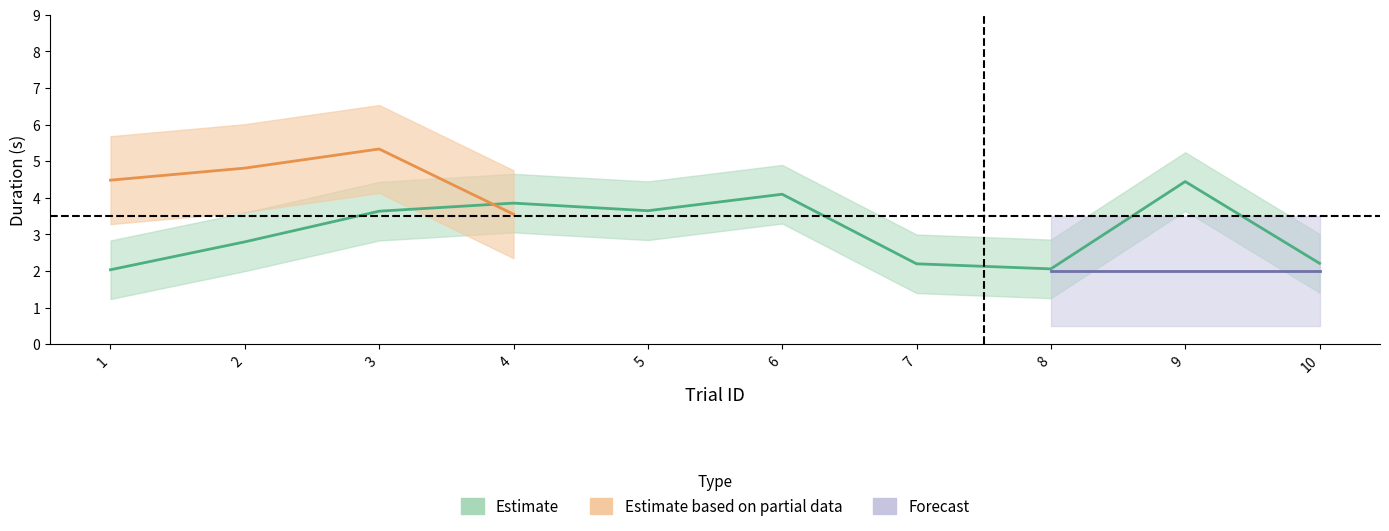

What is the value of the itiDuration point at the 4th from the left?

3.5